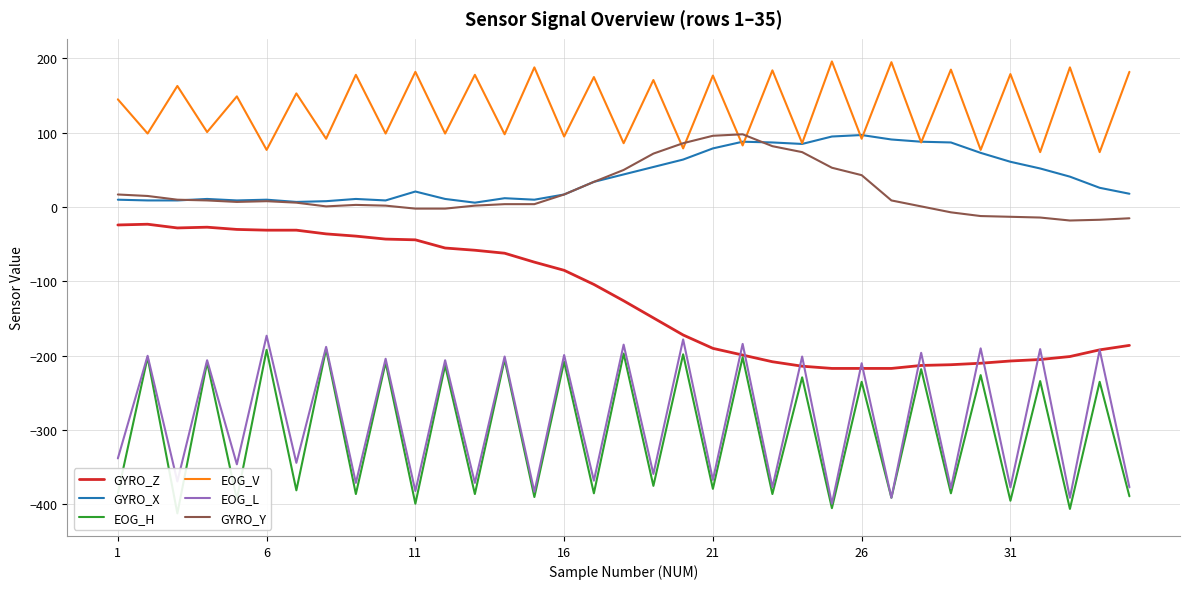

What is the difference between the maximum and minimum values in the EOG_L series?

226